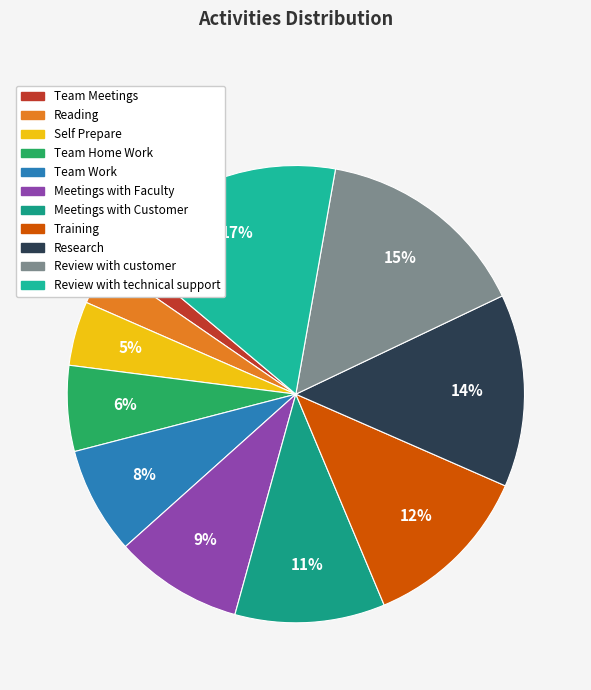

Does Team Meetings represent more than half of the total?

No